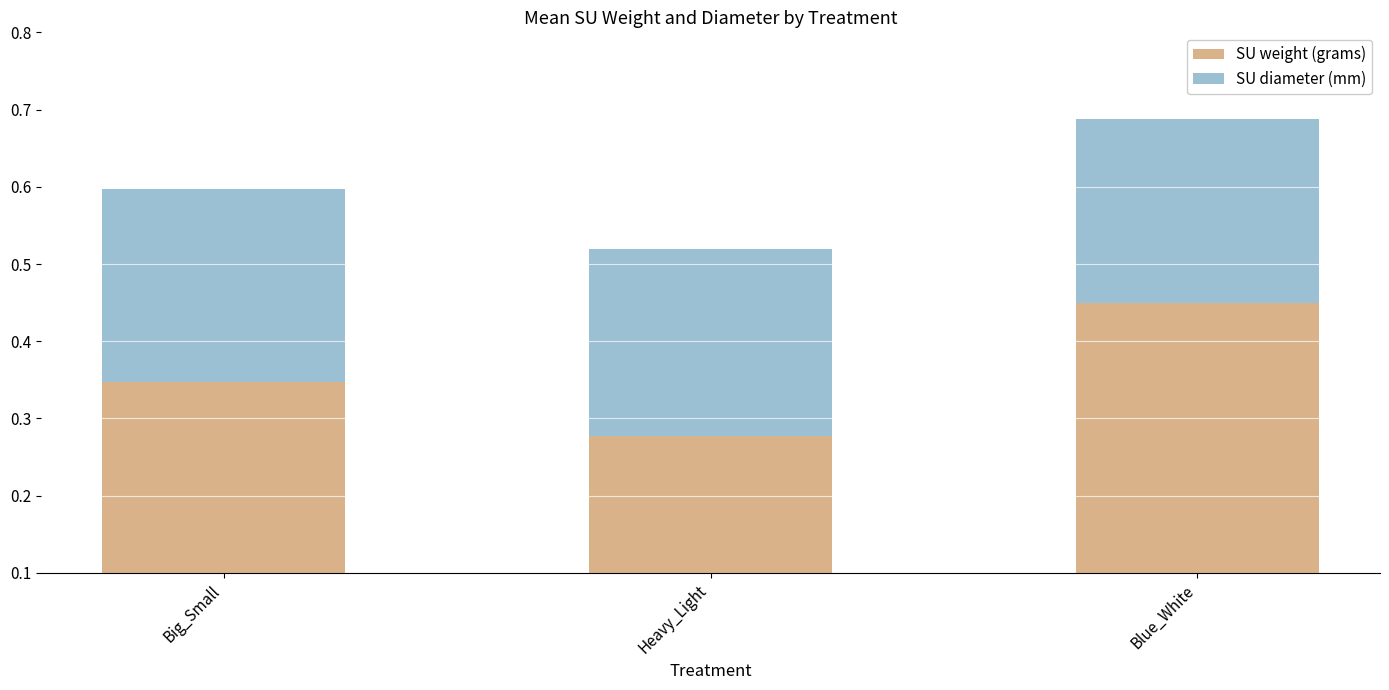

What is the average value of the SU diameter (mm) series?

0.2